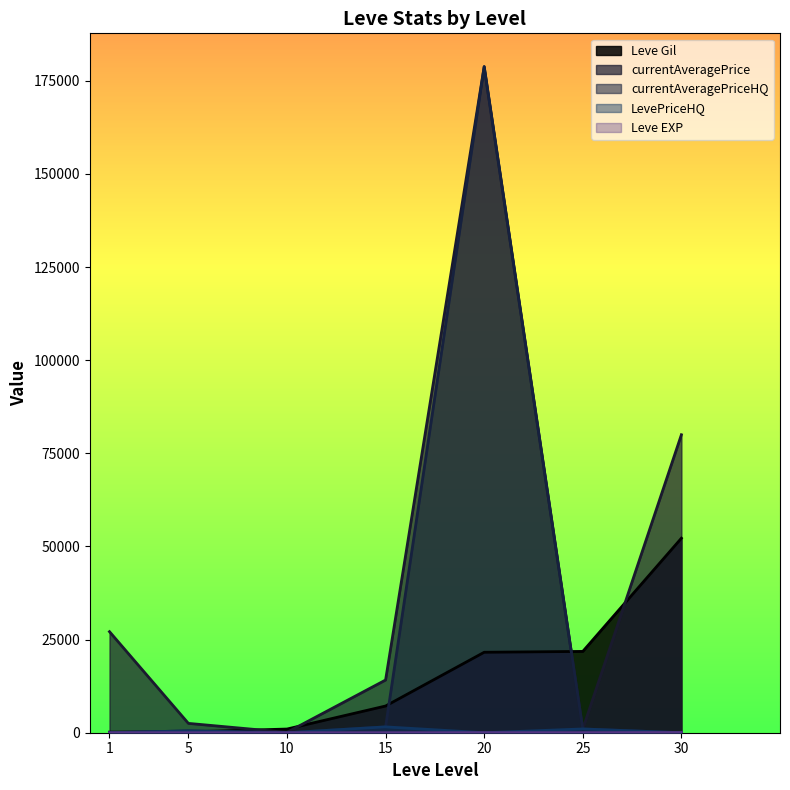

What is the difference between the maximum and second lowest values in the Leve Gil series?

52000